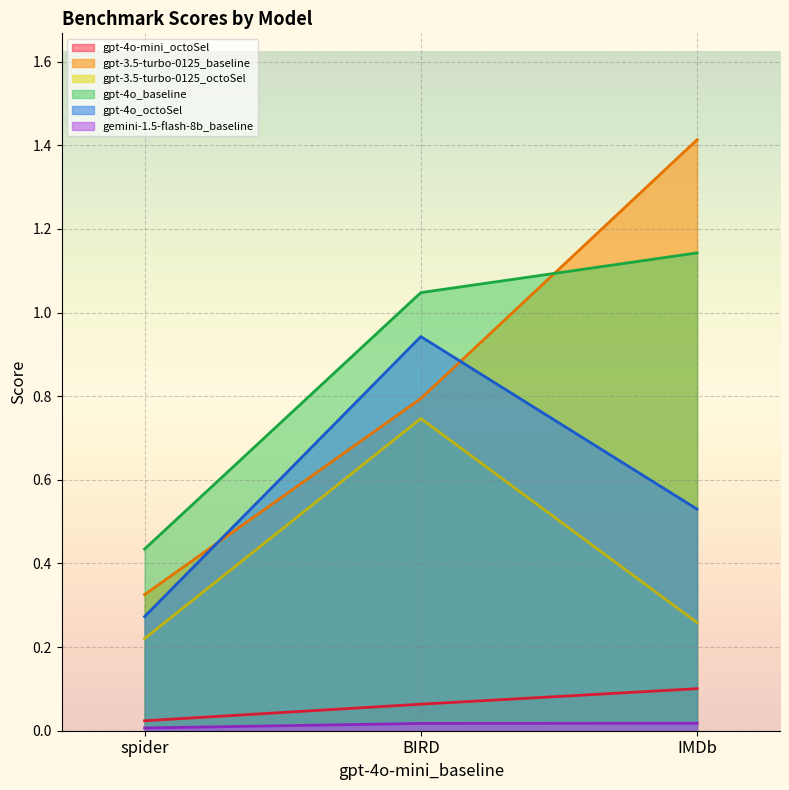

At how many categories does at least one series exceed 0?

3